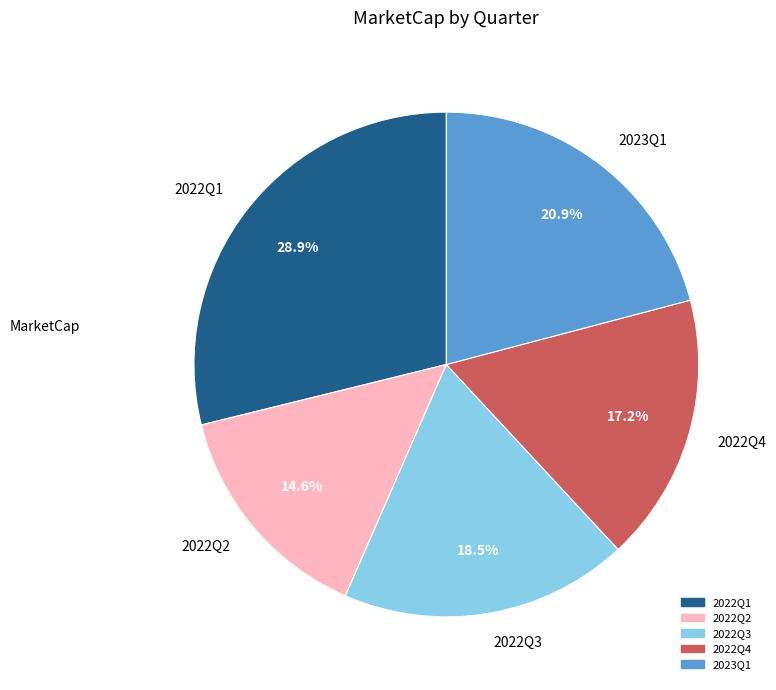

Rank the categories by value from lowest to highest.

2022Q2, 2022Q4, 2022Q3, 2023Q1, 2022Q1